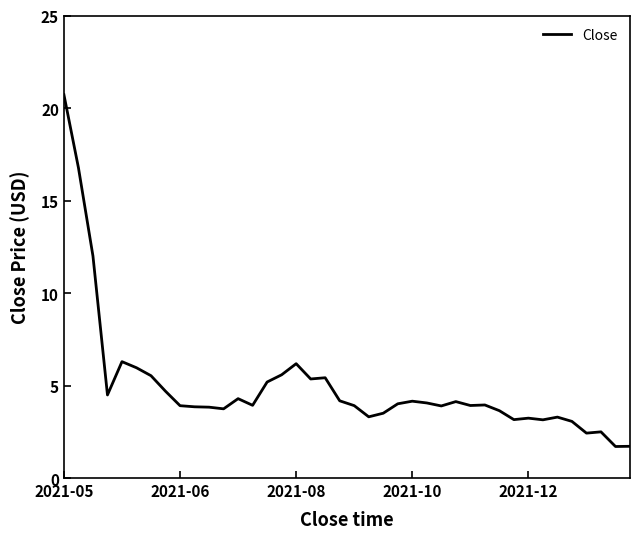

What is the minimum value shown in the chart?

1.7